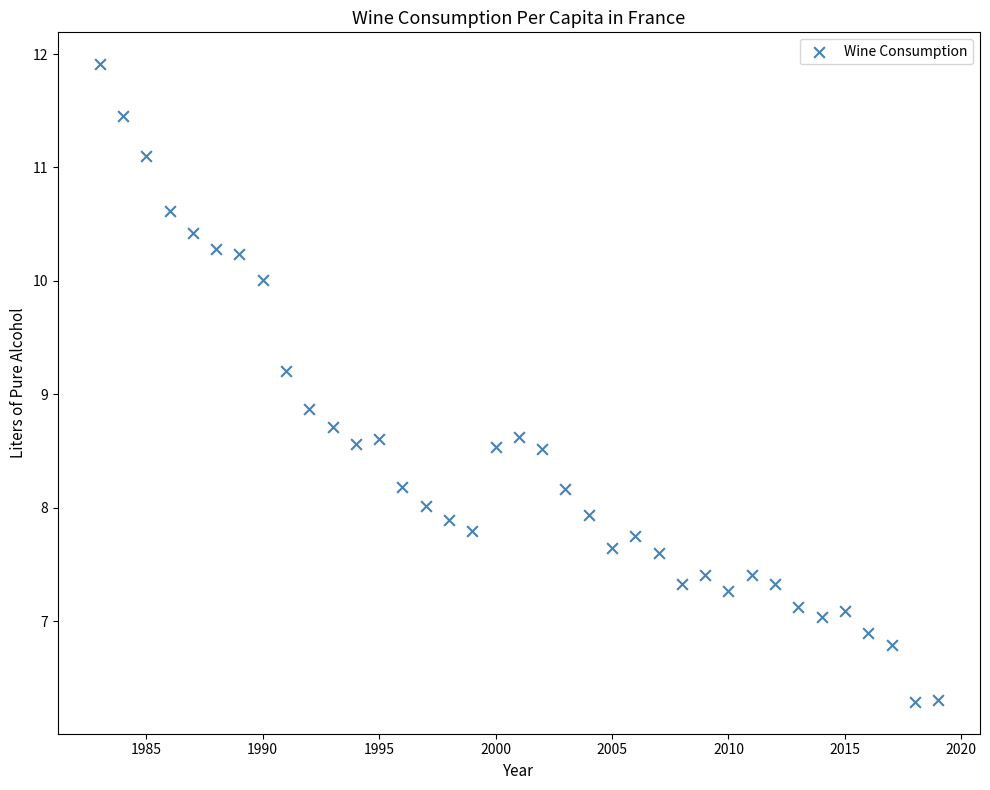

What Y value in the scatter plot is closest to 9?

8.9